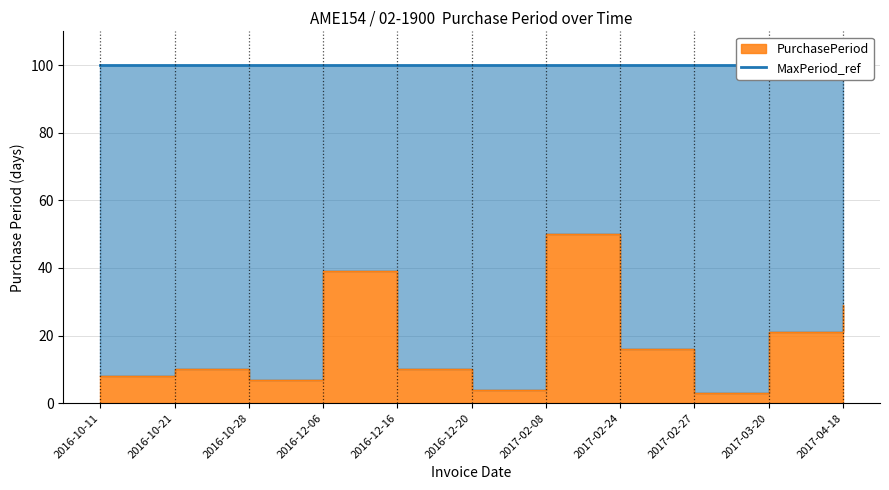

How many data points are less than 10?

4